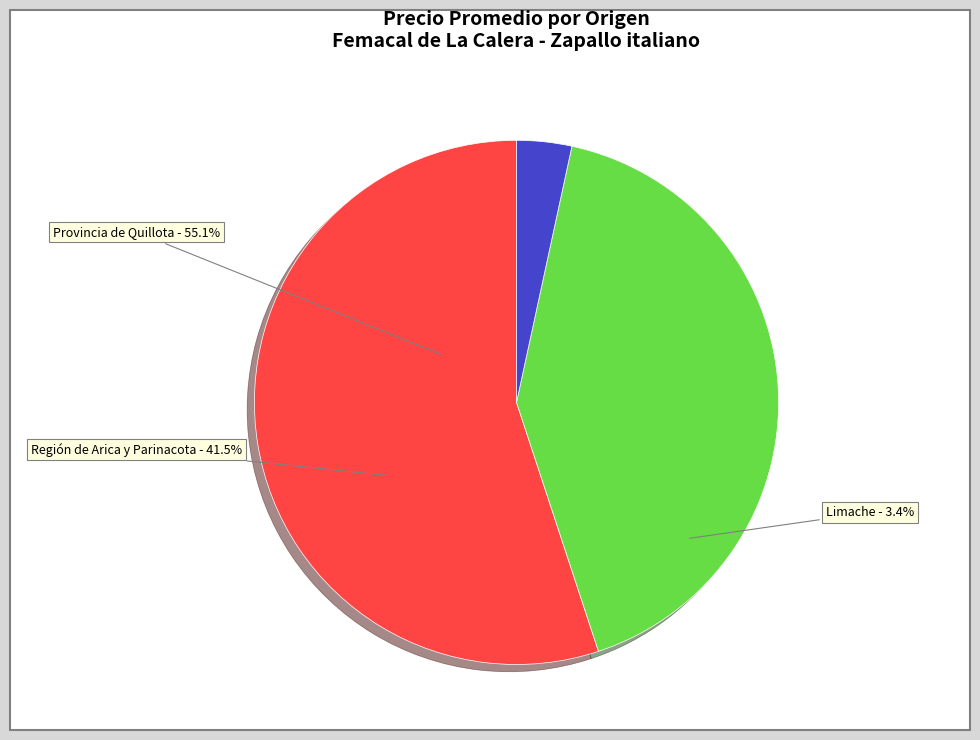

Combined, do 38 and 3 account for over 50%?

No